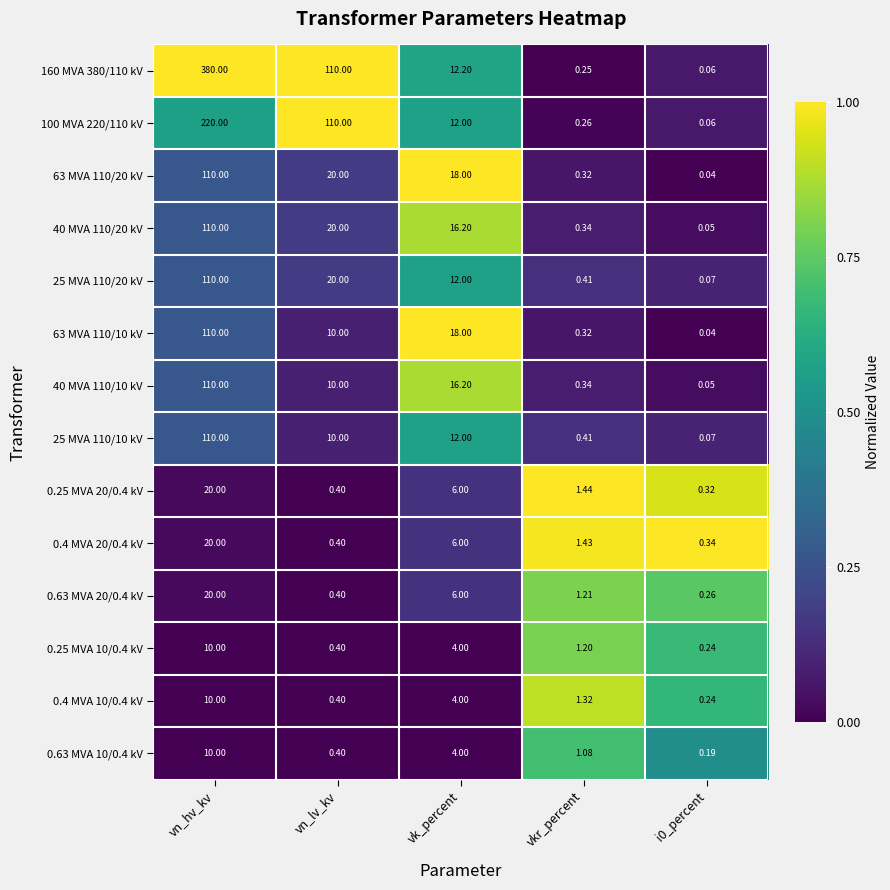

Where does the 63 MVA 110/20 kV series first go above 18?

vn_hv_kv